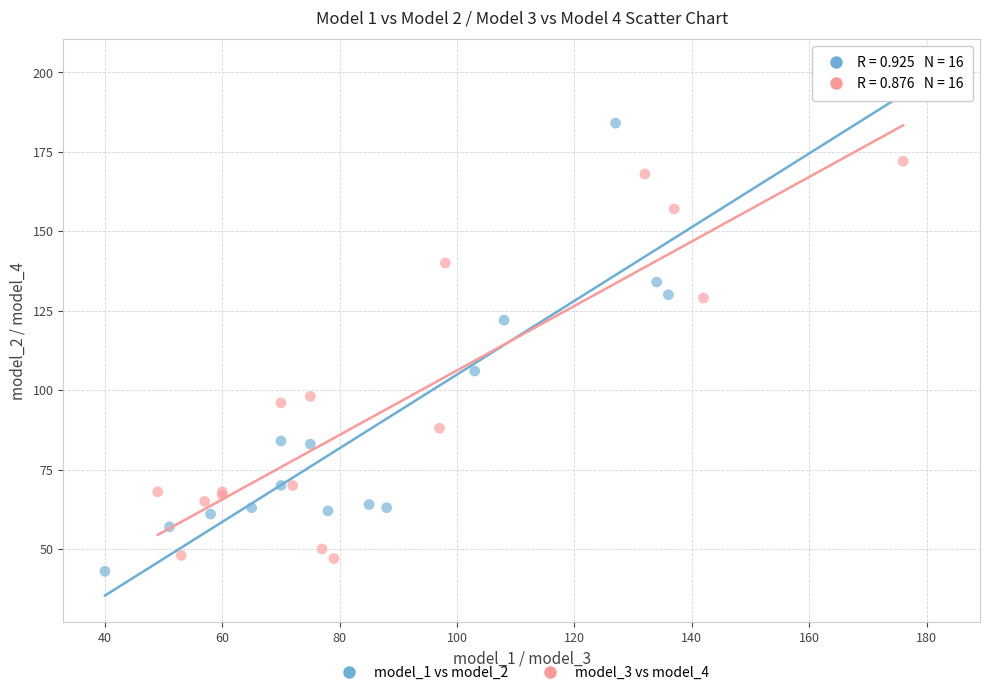

Which series contains the highest Y value?

model_1 vs model_2